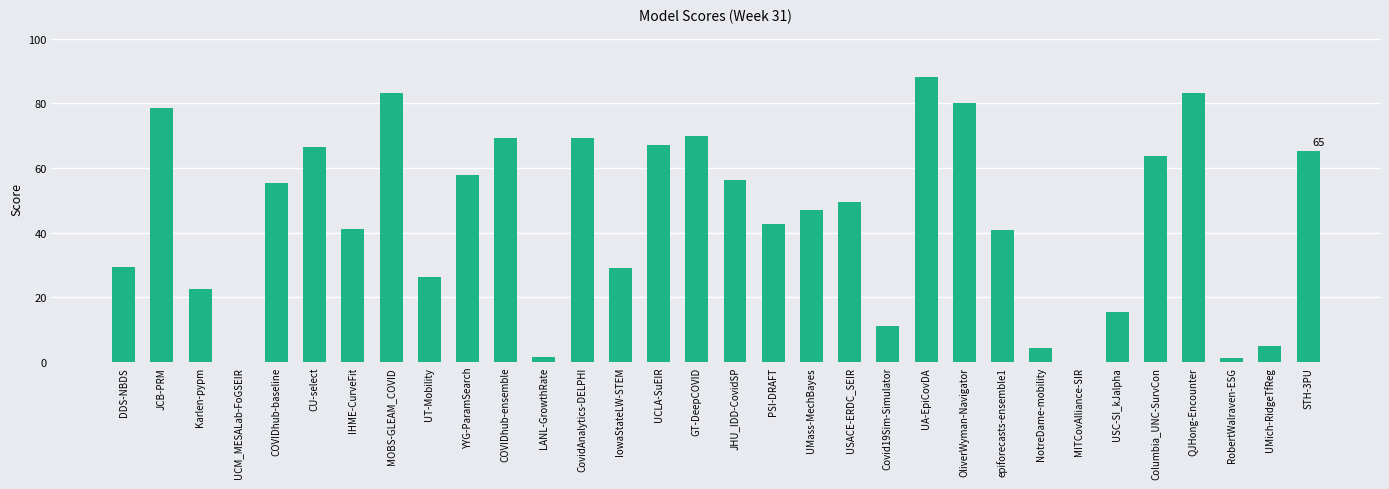

What value does the data have at UT-Mobility?

26.4